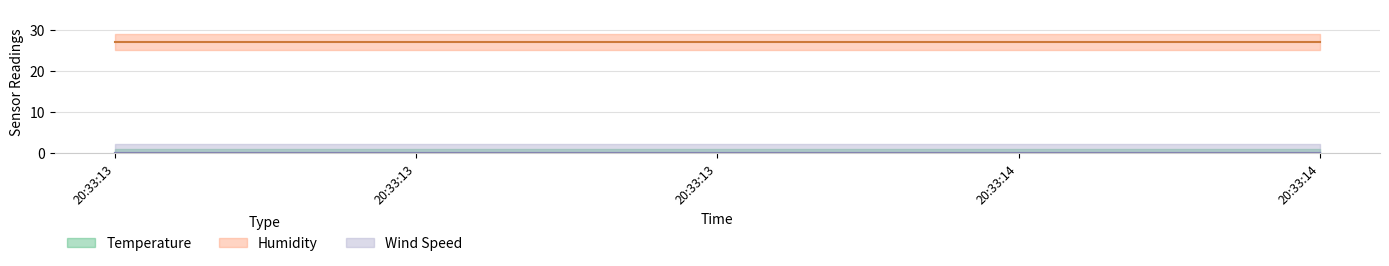

Is it true that Temperature equals 0 at 20:33:13?

True